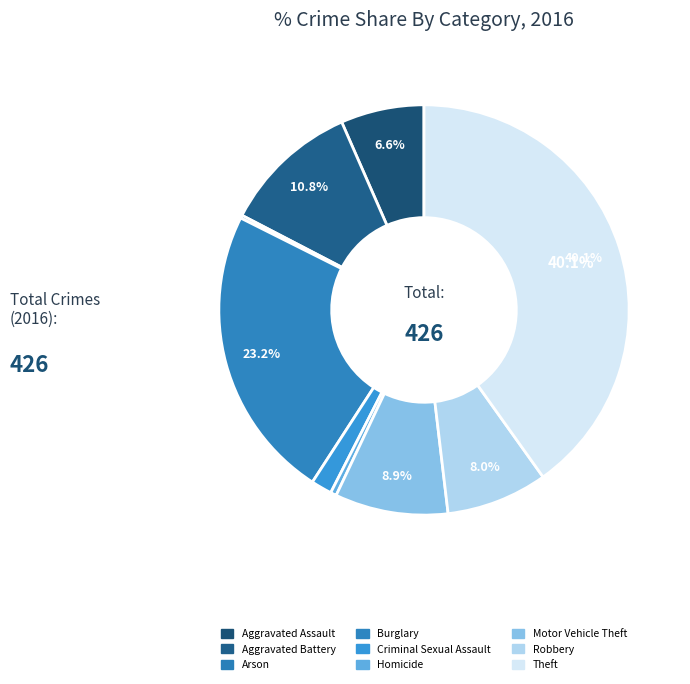

How many slices are in this pie chart?

9